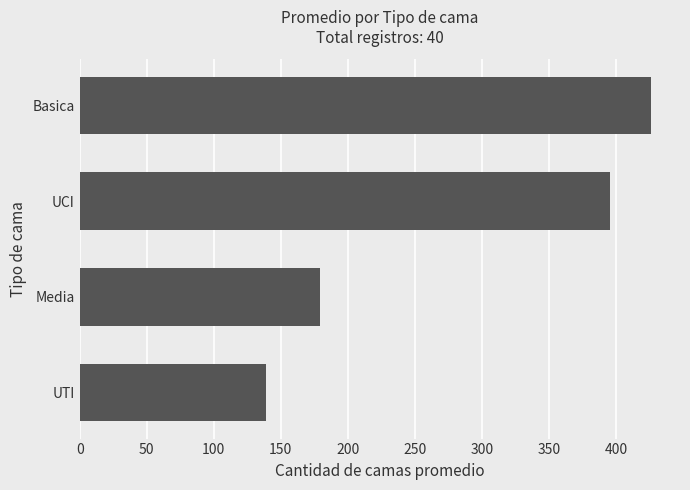

Reading bottom to top, what are all the values shown in this chart?

UTI=139.0	Media=179.5	UCI=395.6	Basica=426.3